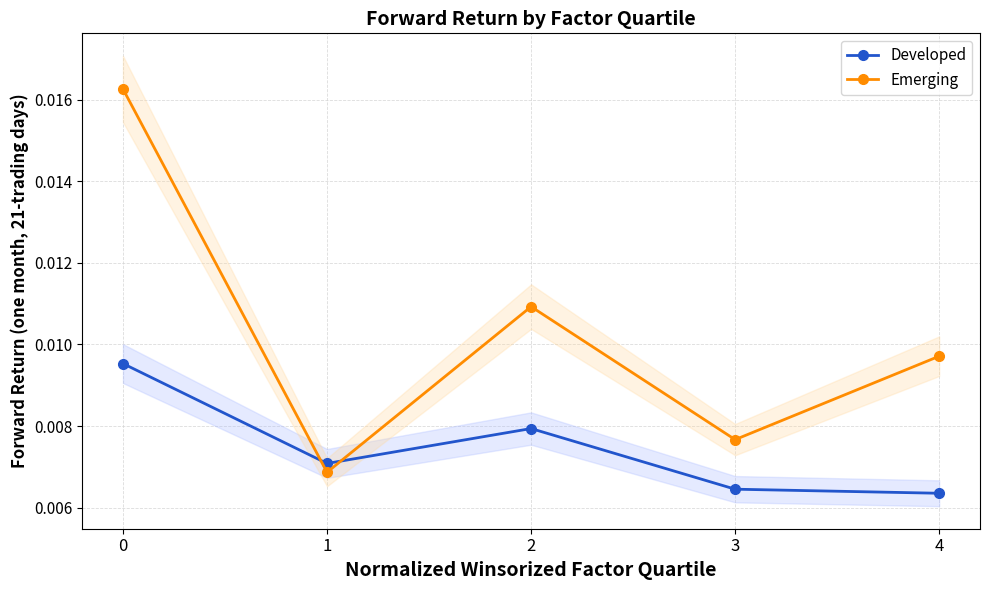

How many times do Developed and Emerging cross each other?

2